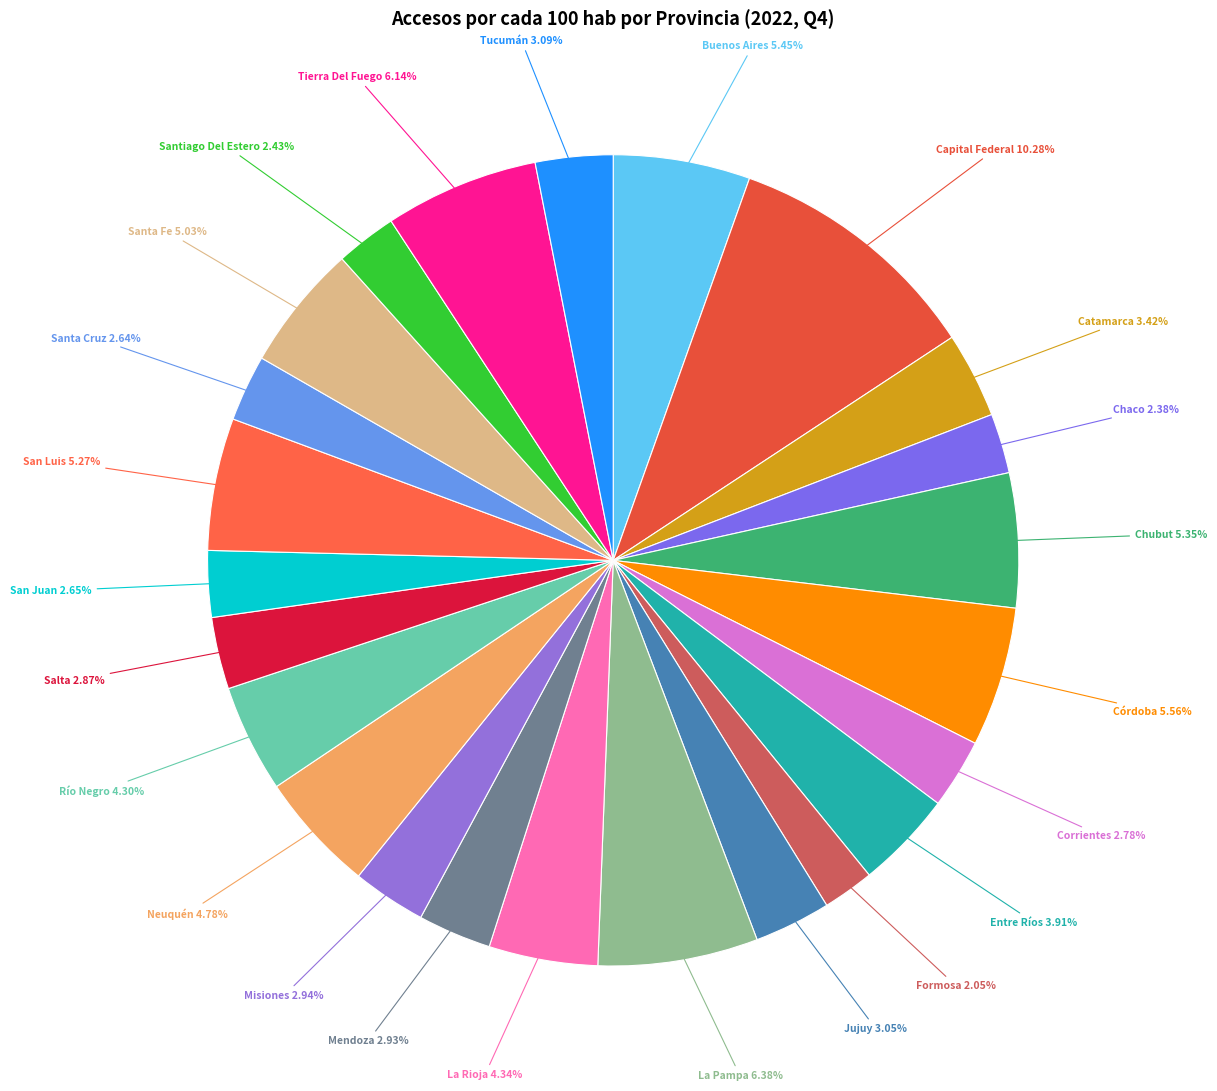

How many segments does this pie chart have?

24